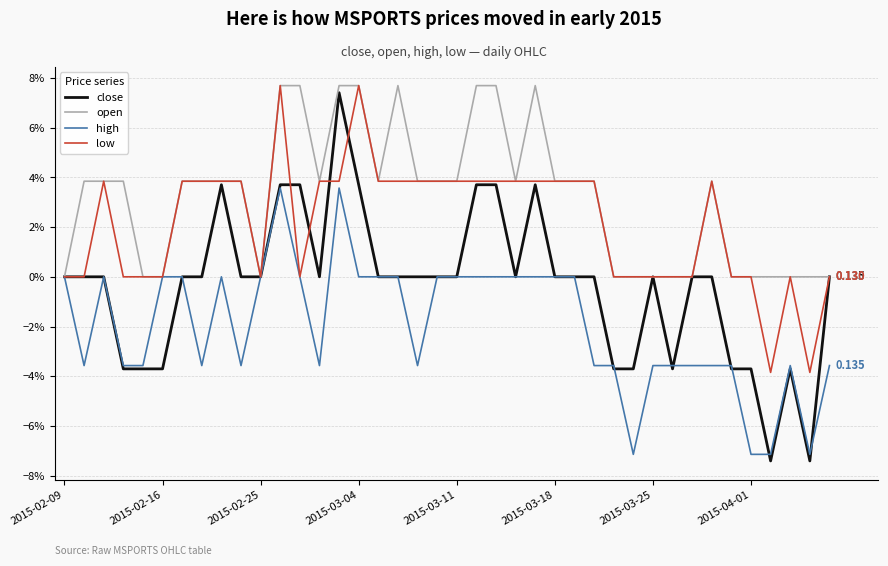

Which series has the widest spread of values?

close